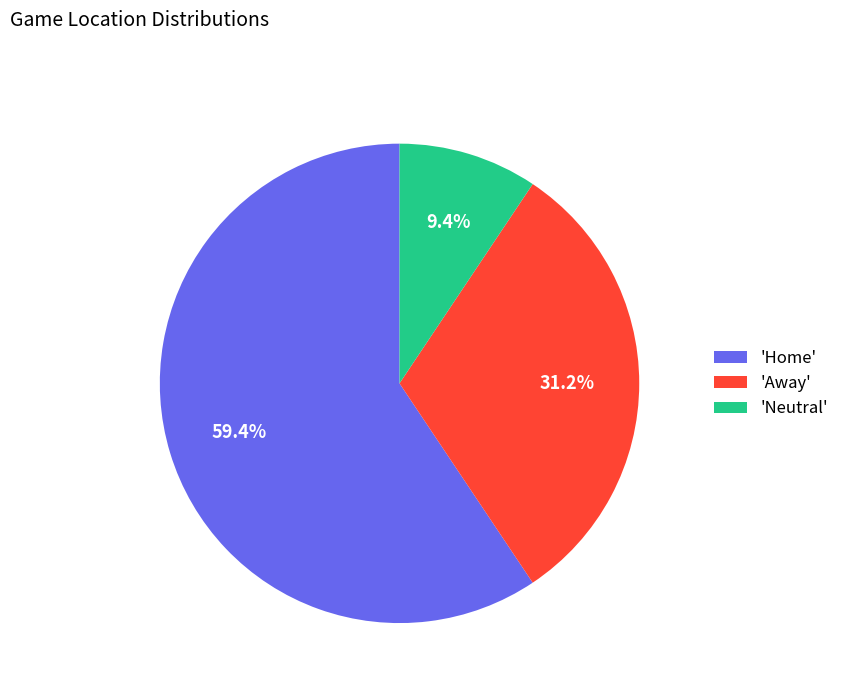

Count the number of slices in the pie.

3